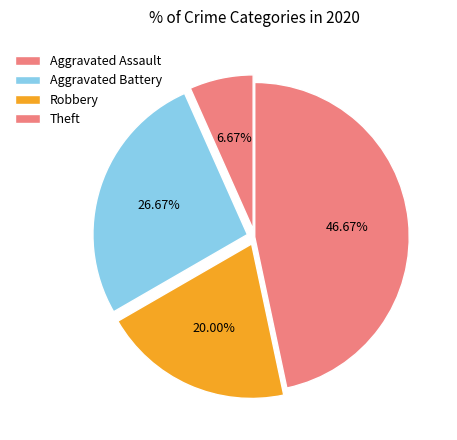

What is the ratio of the value at Robbery to the value at Theft?

0.4